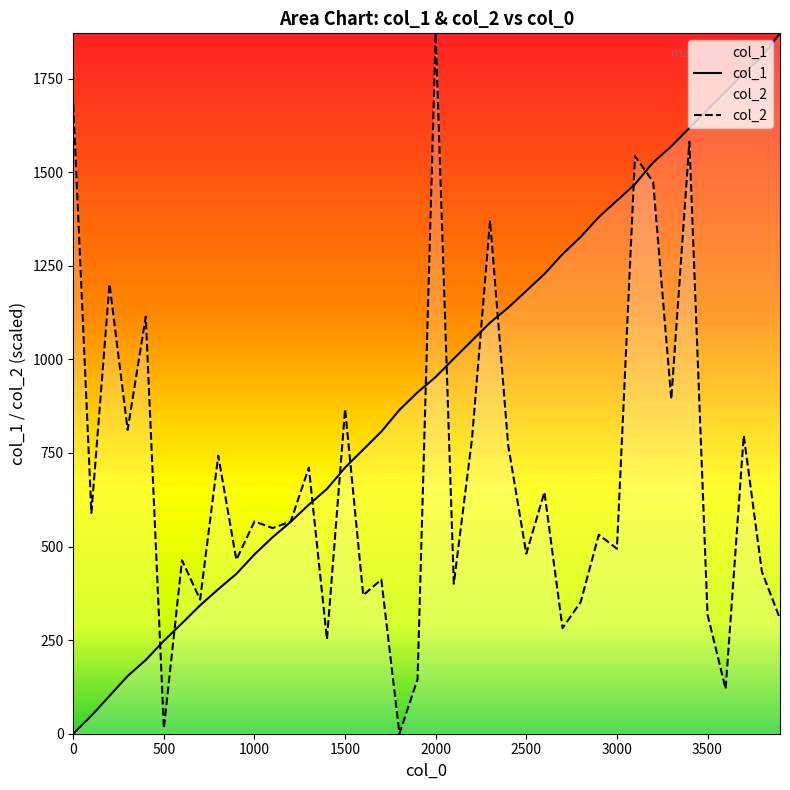

True or false: col_2 has a value of 567.2 at 1000.

True